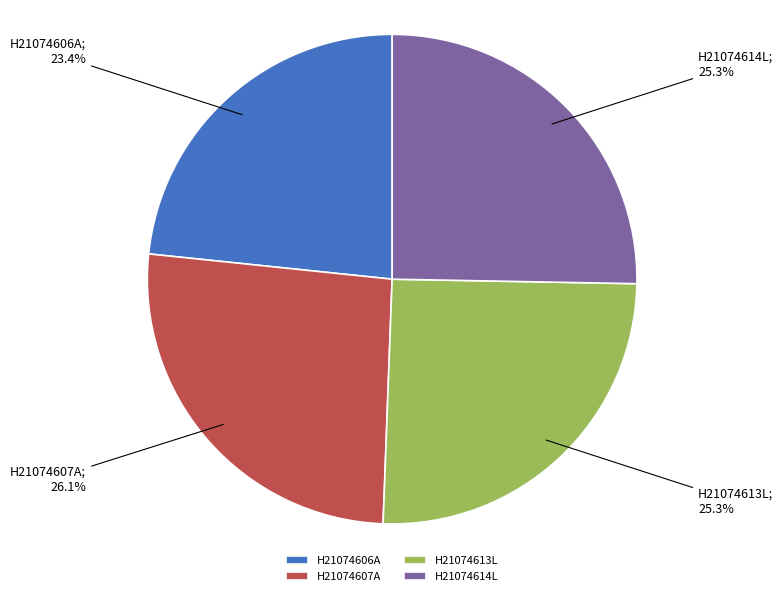

Does any single category account for the majority?

No